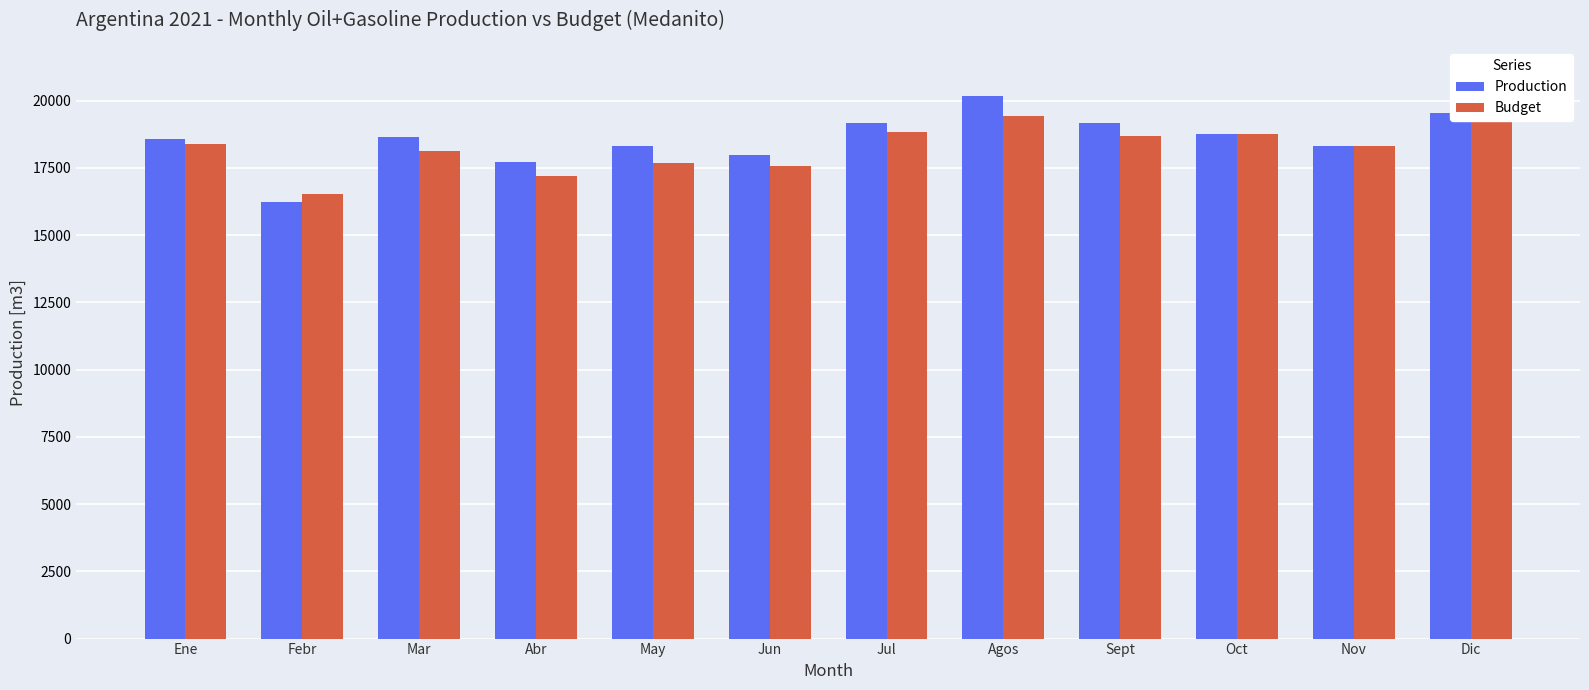

The Production series shows 29402.7 at Abr. True or false?

False